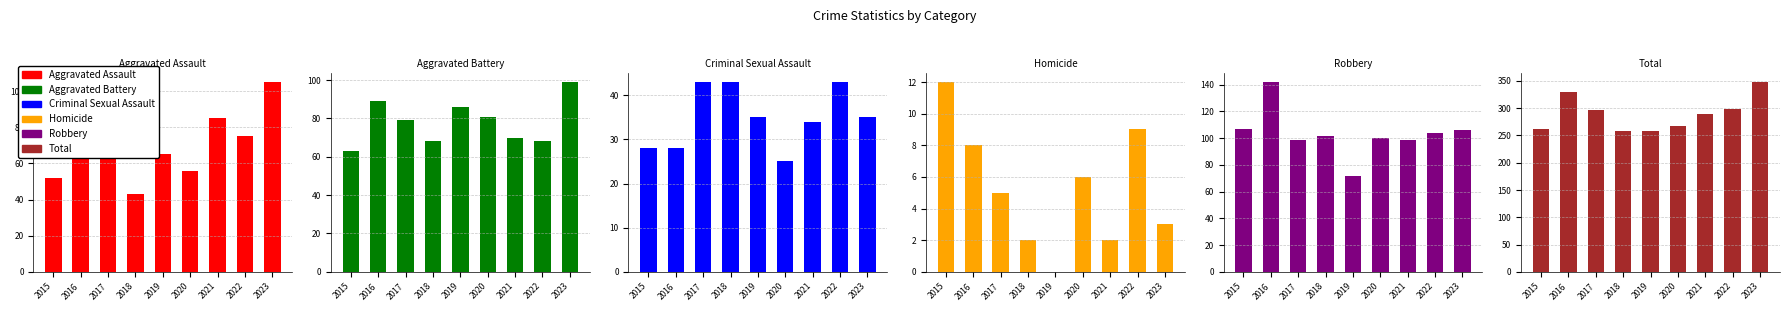

Which series has the largest range (max minus min)?

Total